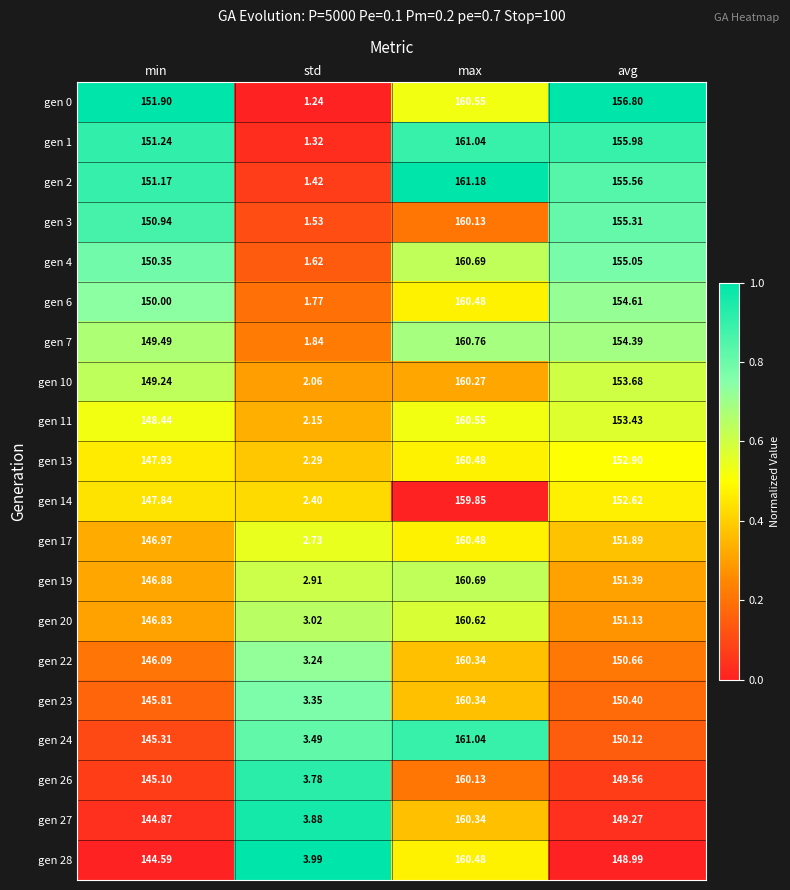

Where is gen 17 nearest to the value 81?

min